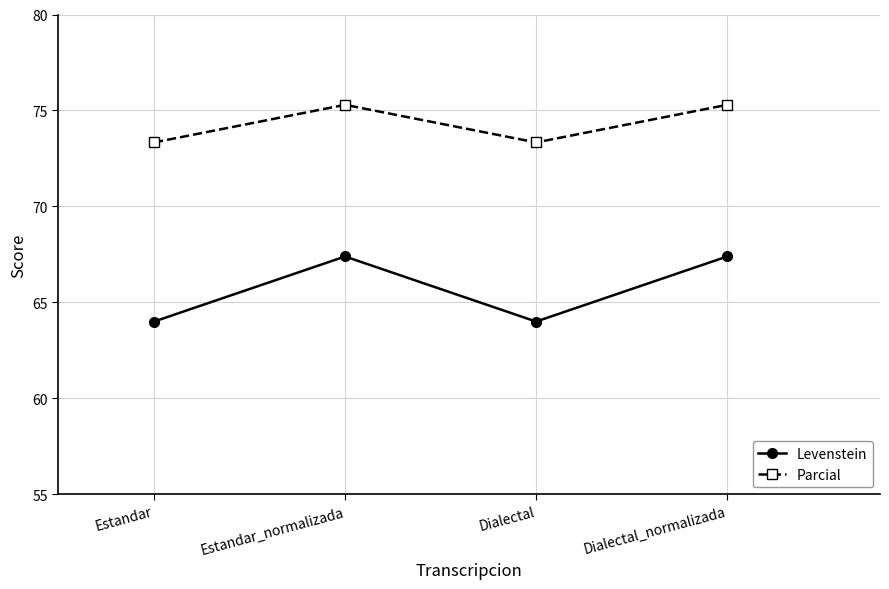

What is the label of the 1st point from the right?

Dialectal_normalizada